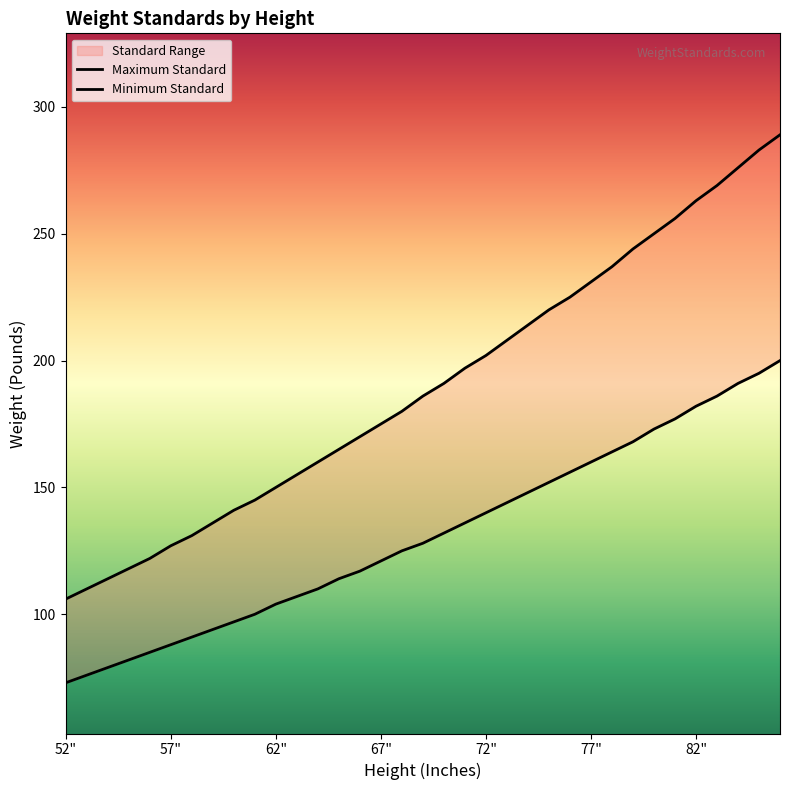

How many categories are shown in the chart?

35